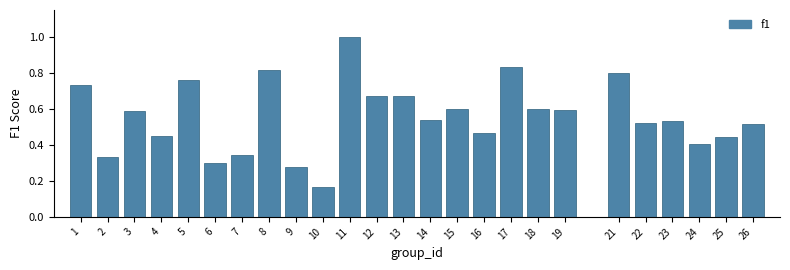

The value at 2 is 0.1. True or false?

False